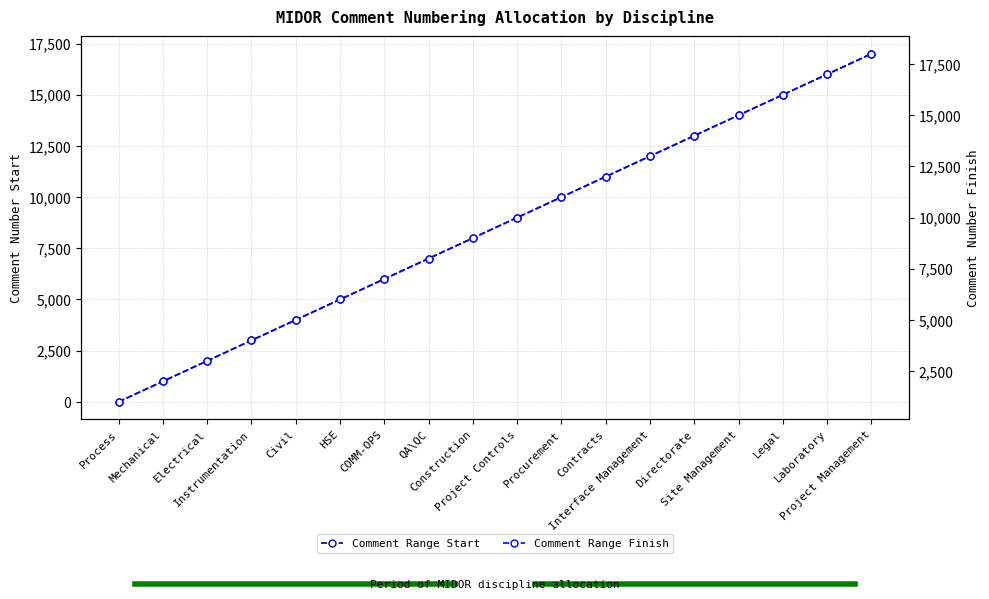

What value does the Comment Range Start series have at Project Management, to the nearest 50?

17000